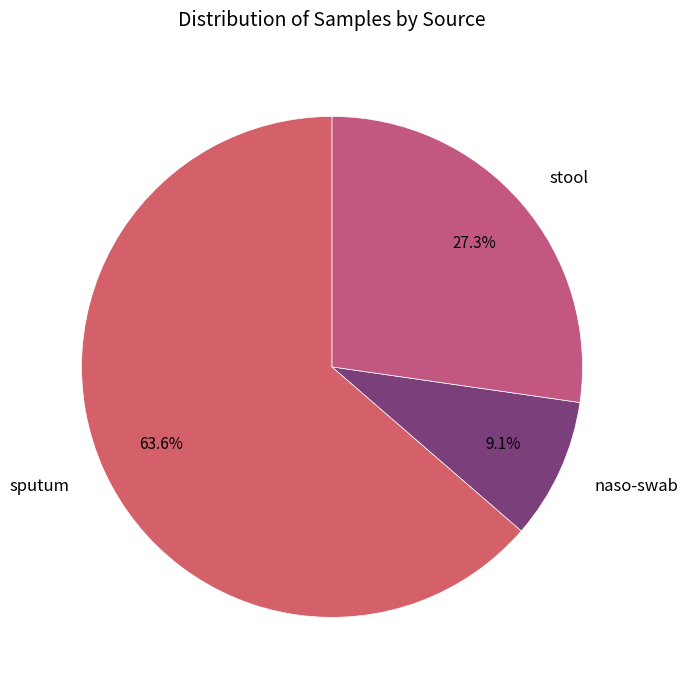

Rank the categories by value from lowest to highest.

naso-swab, stool, sputum